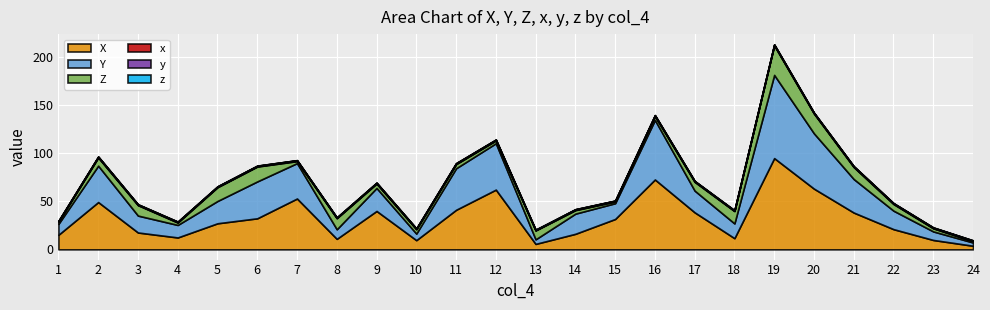

At which label does X reach its peak?

19